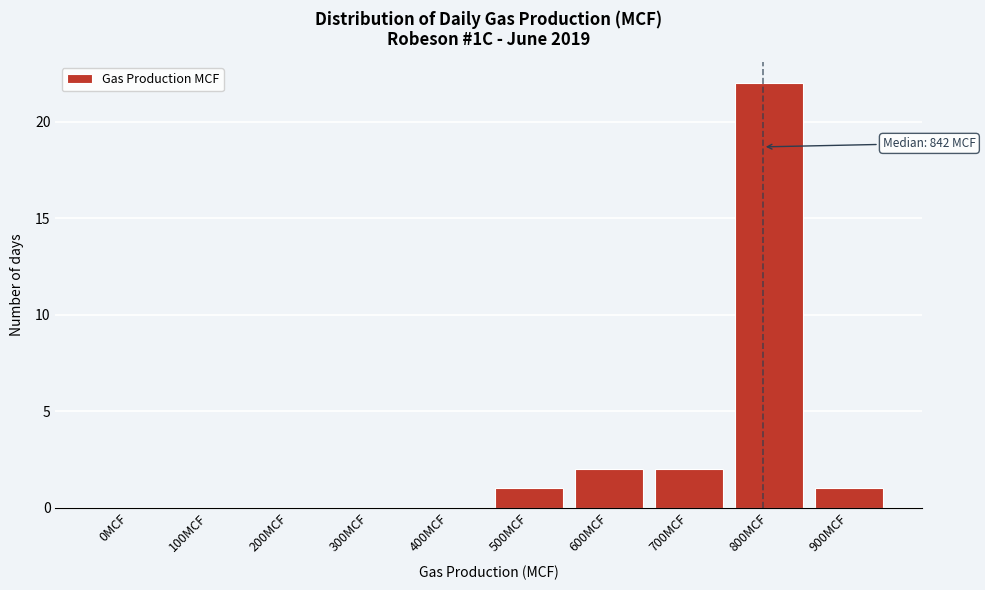

Reading left to right, list all the values displayed in this chart.

0MCF=0	100MCF=0	200MCF=0	300MCF=0	400MCF=0	500MCF=1	600MCF=2	700MCF=2	800MCF=22	900MCF=1